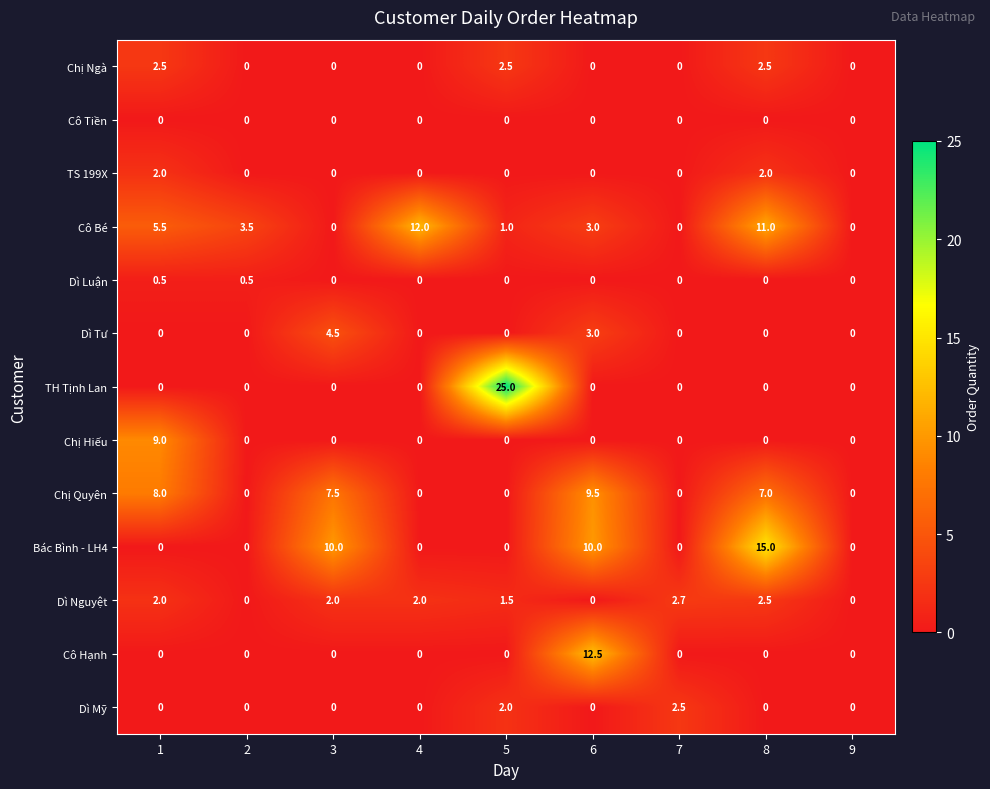

Which series has the largest total across all categories?

Cô Bé